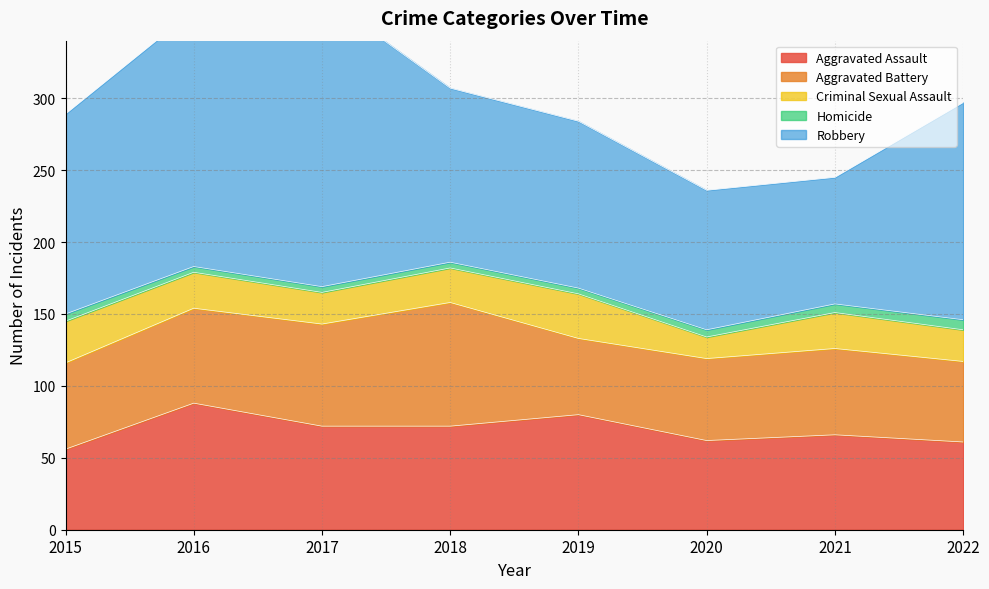

Is the value of Aggravated Assault at 2016 greater than the value of Criminal Sexual Assault at 2021?

Yes